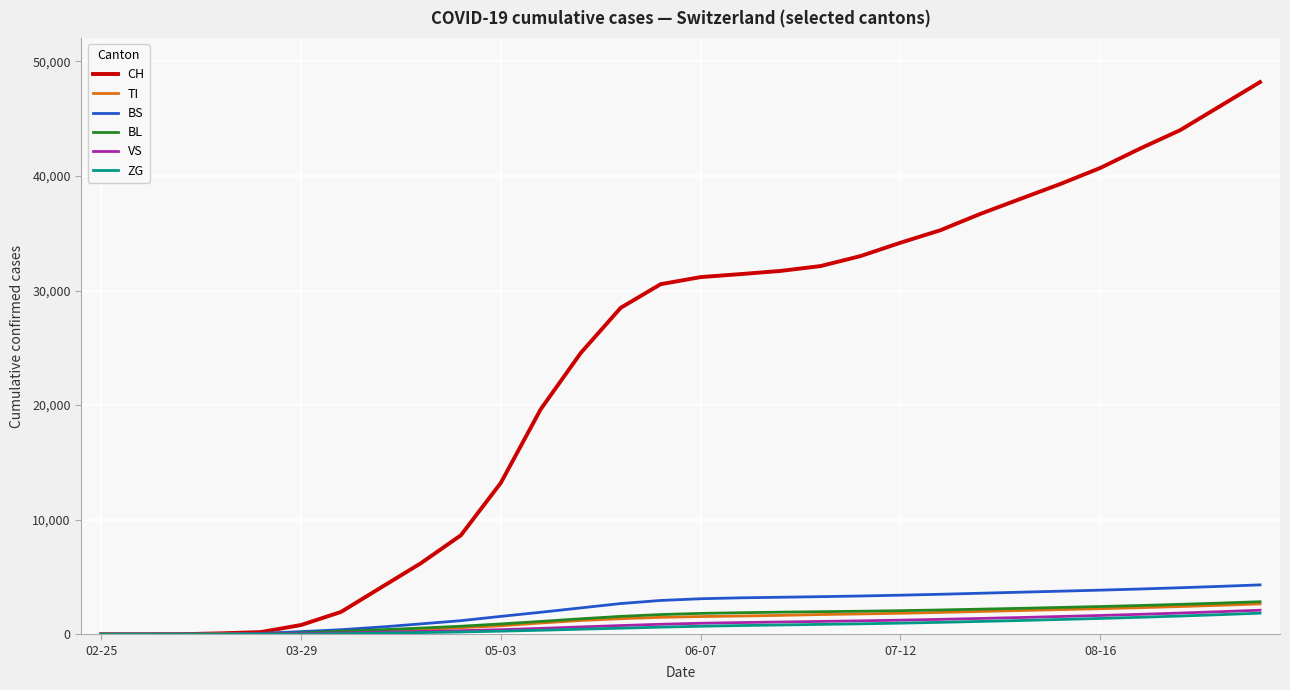

What is the maximum value shown in the chart?

48200